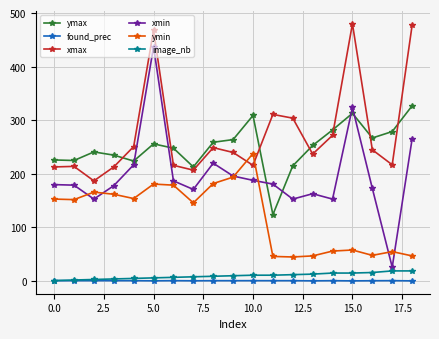

Which series has the largest total across all categories?

xmax